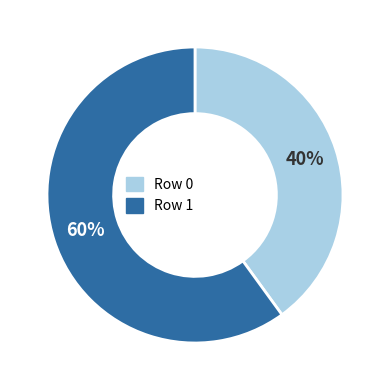

Which category has the smallest portion of the pie?

Row 0